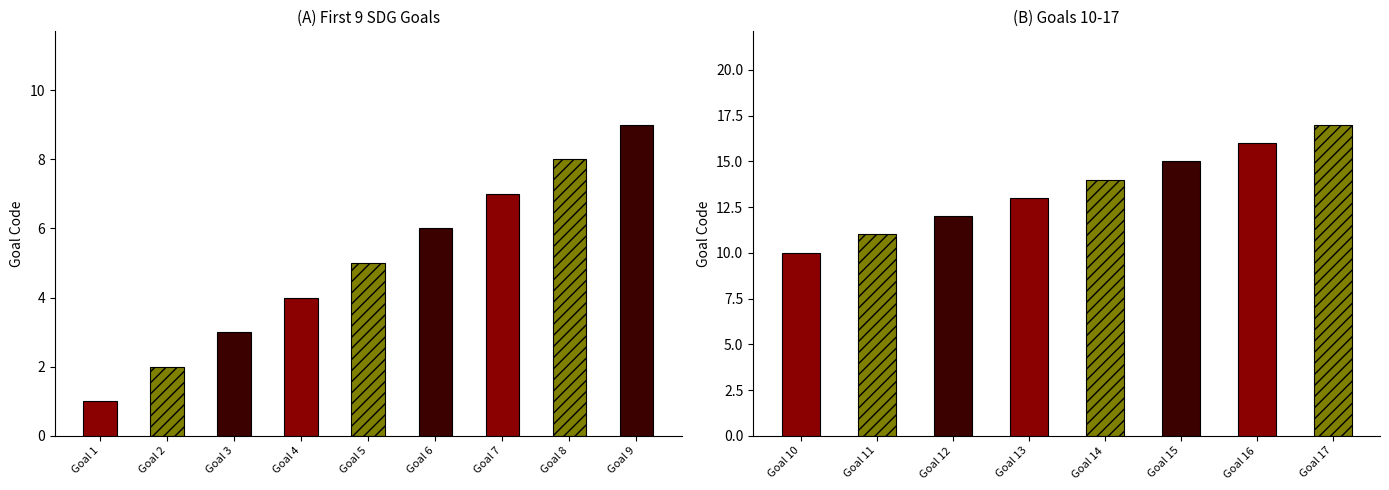

Which category has the highest value across all series?

Goal 17